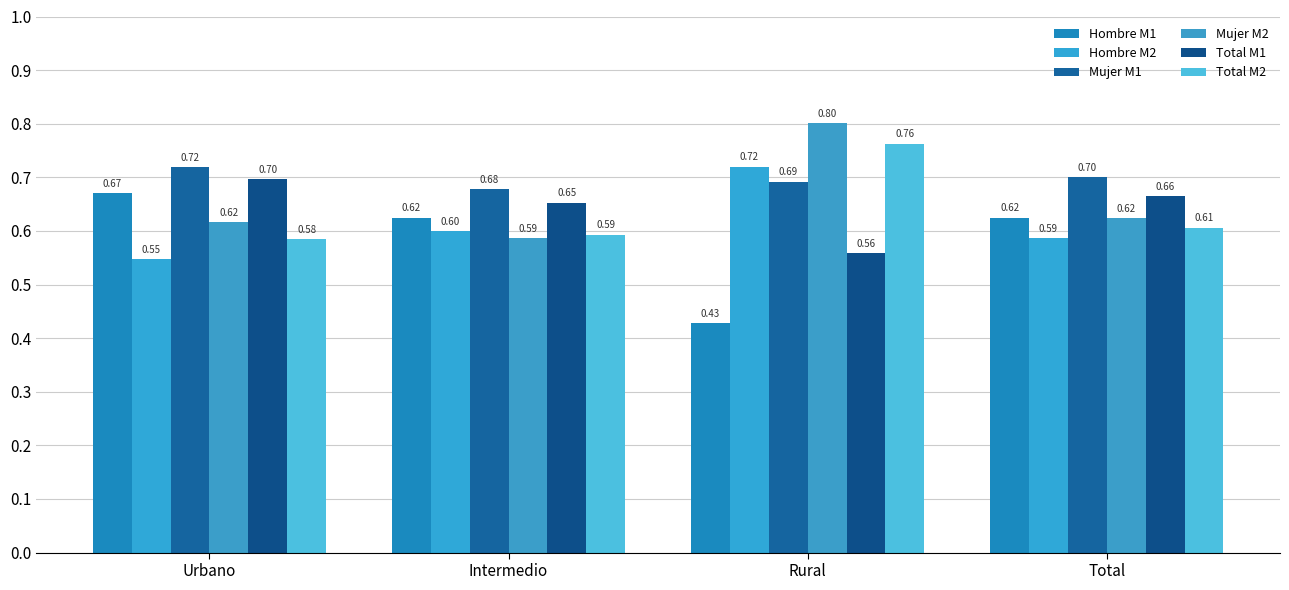

What is the difference between the maximum and minimum values in the Hombre M2 series?

0.2